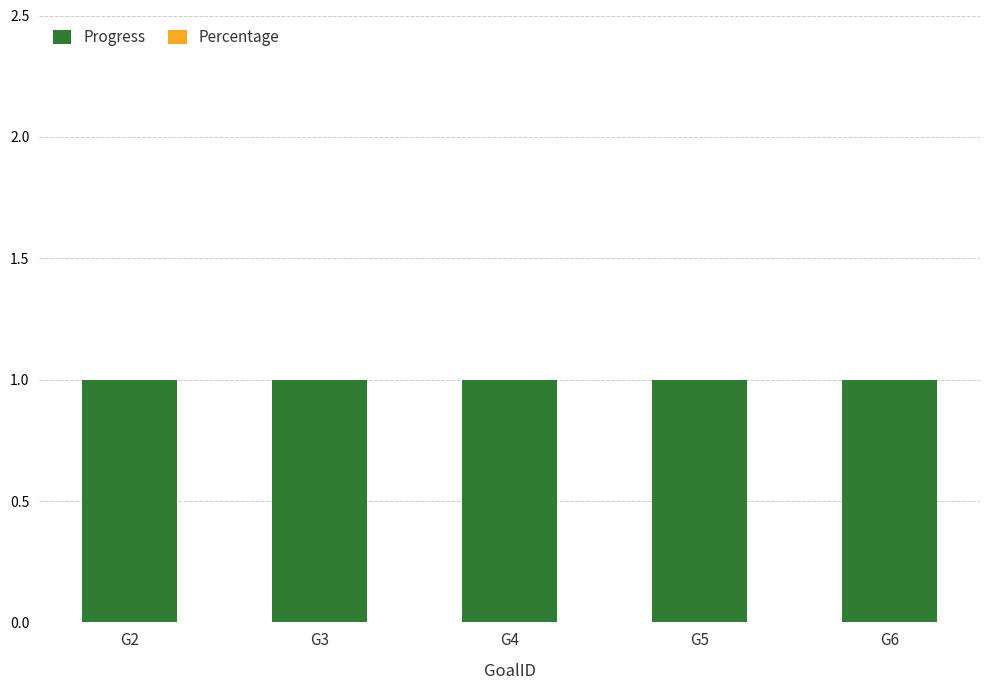

Is it true that Progress equals 0 at G6?

False